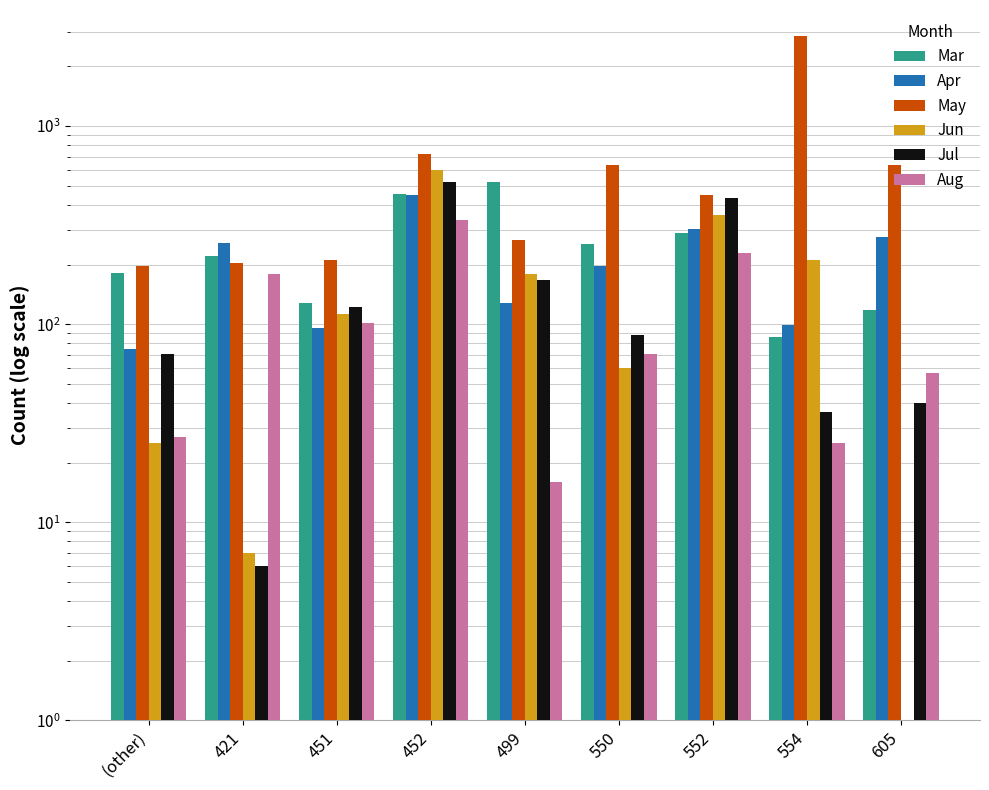

At how many categories does at least one series exceed 586?

4